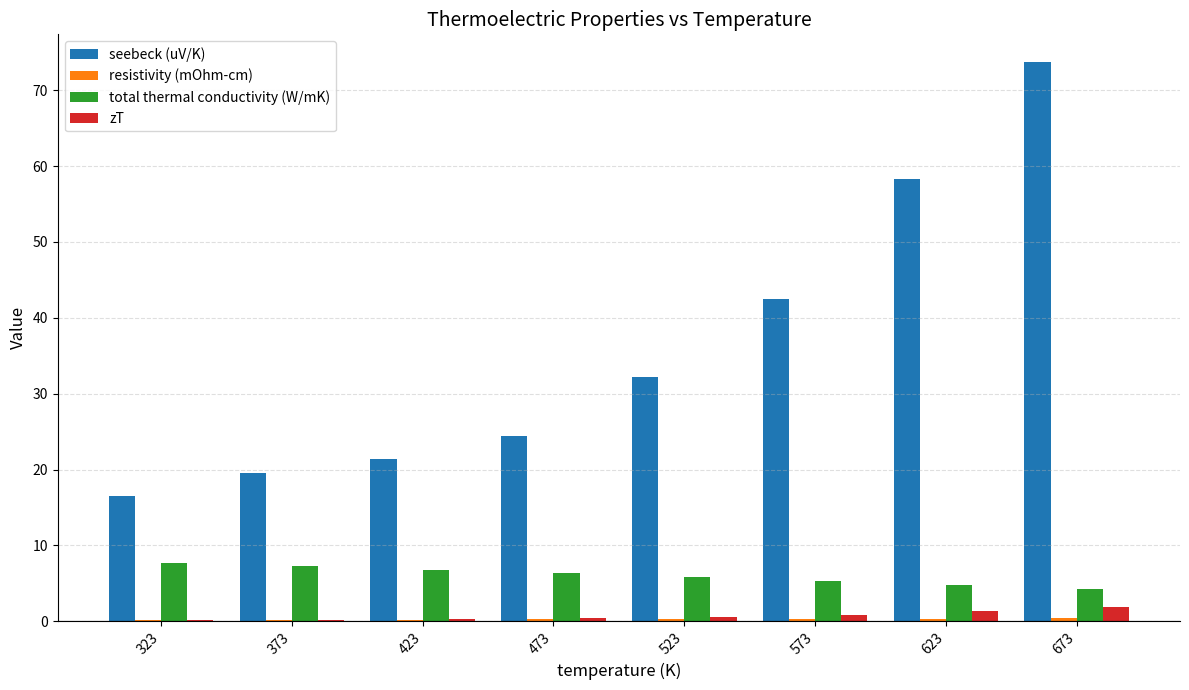

Which series changed the most between 323 and 473?

seebeck (uV/K)